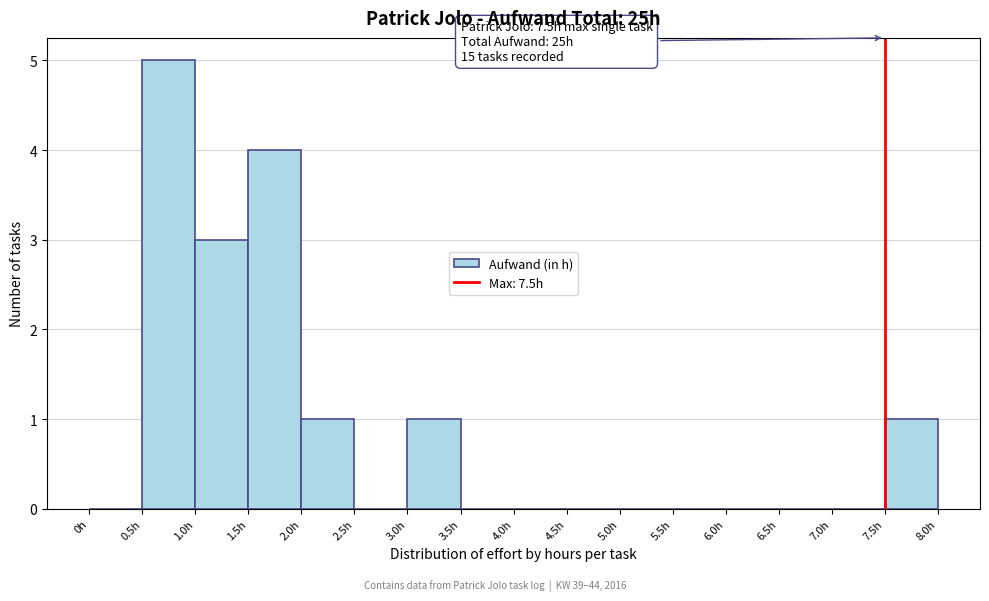

Which range on the x-axis has the tallest bar?

0.5 to 1.0